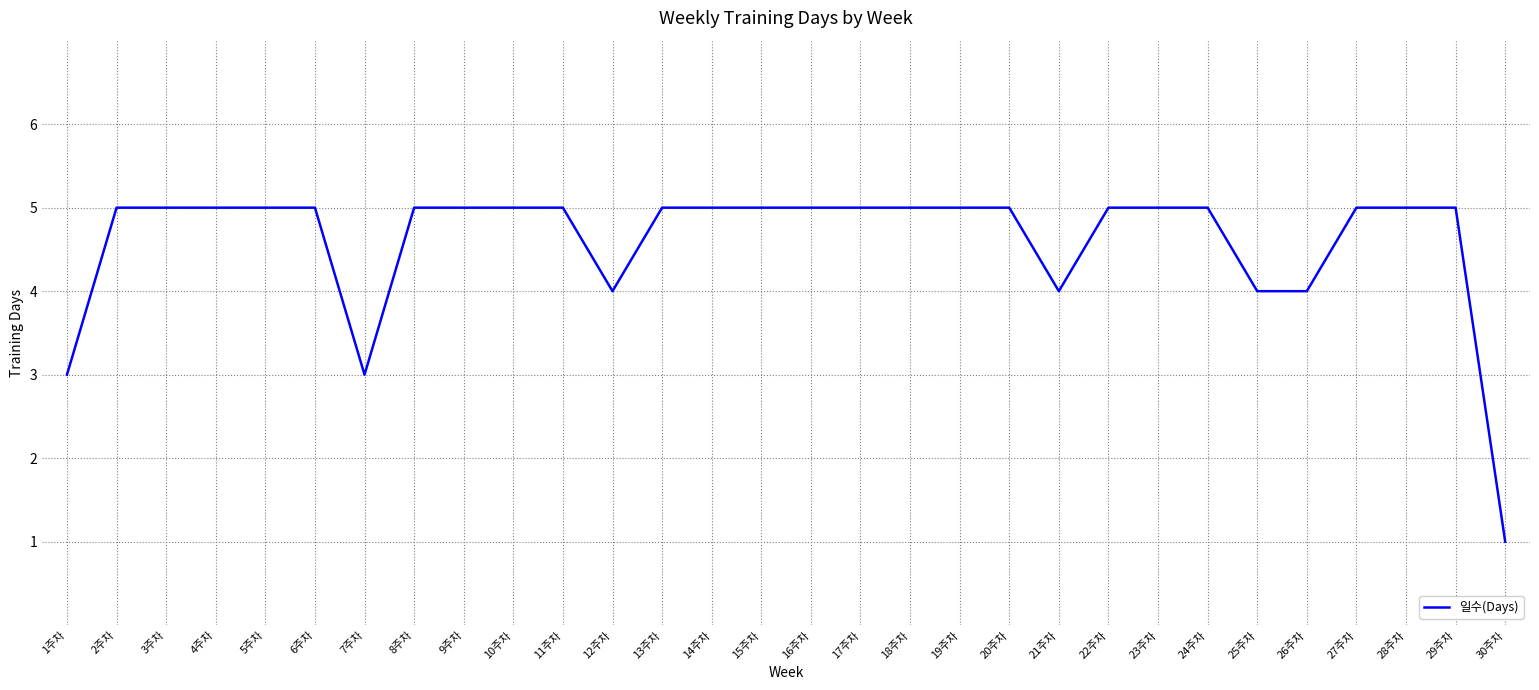

True or false: the data shows 1 at 24주차.

False